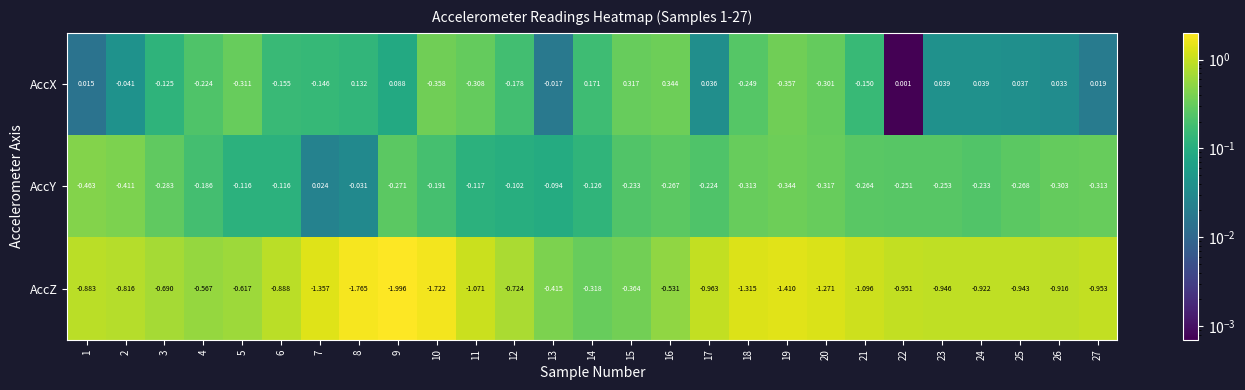

Between 17 and 25, which series saw the biggest shift?

AccY